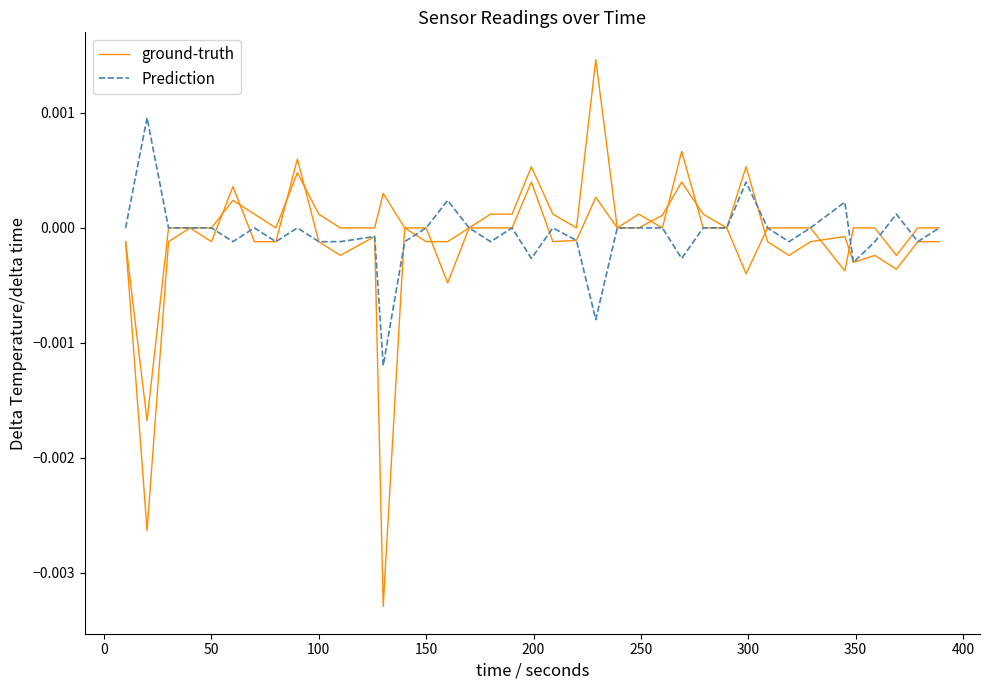

Where is ground-truth nearest to the value 0?

50